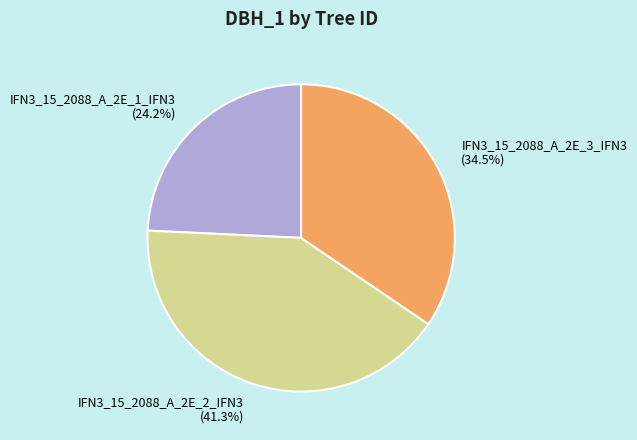

How much of the chart is everything except IFN3_15_2088_A_2E_3_IFN3?

65.5%